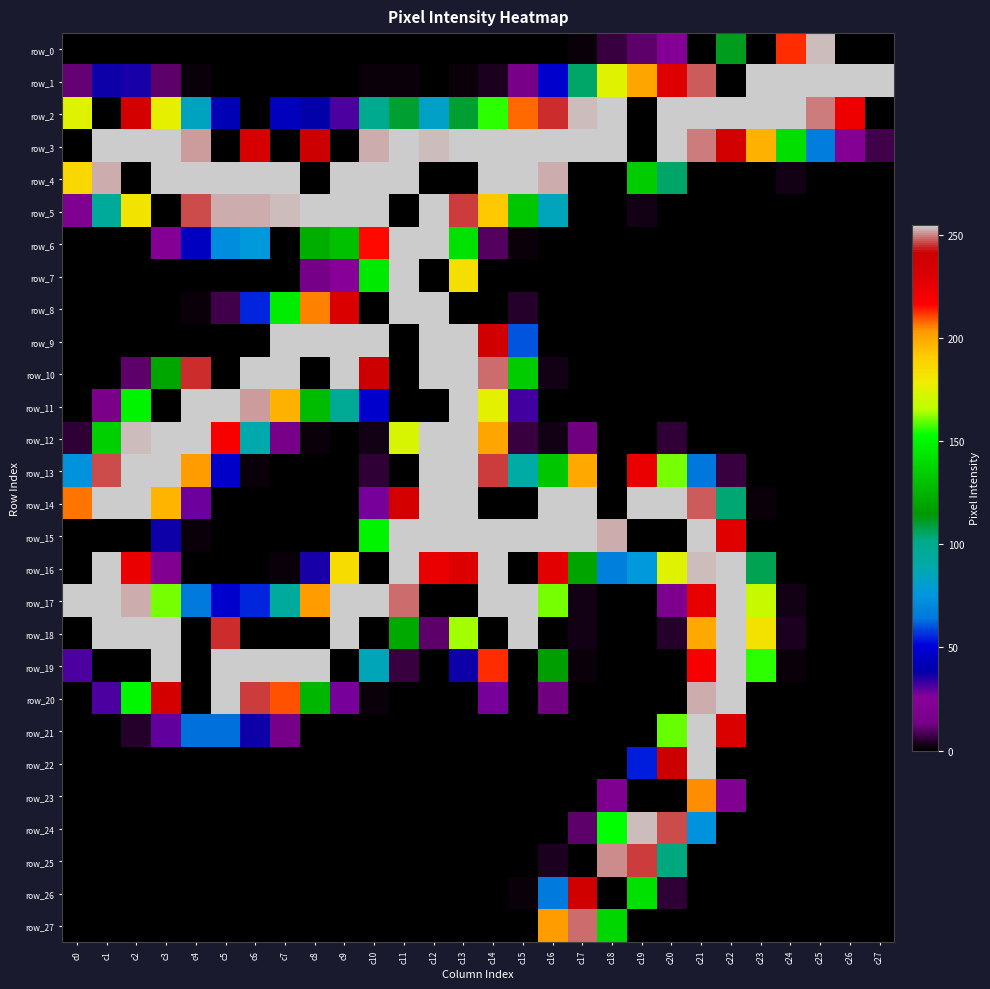

The value of row_7 at c5 is -124. True or false?

False